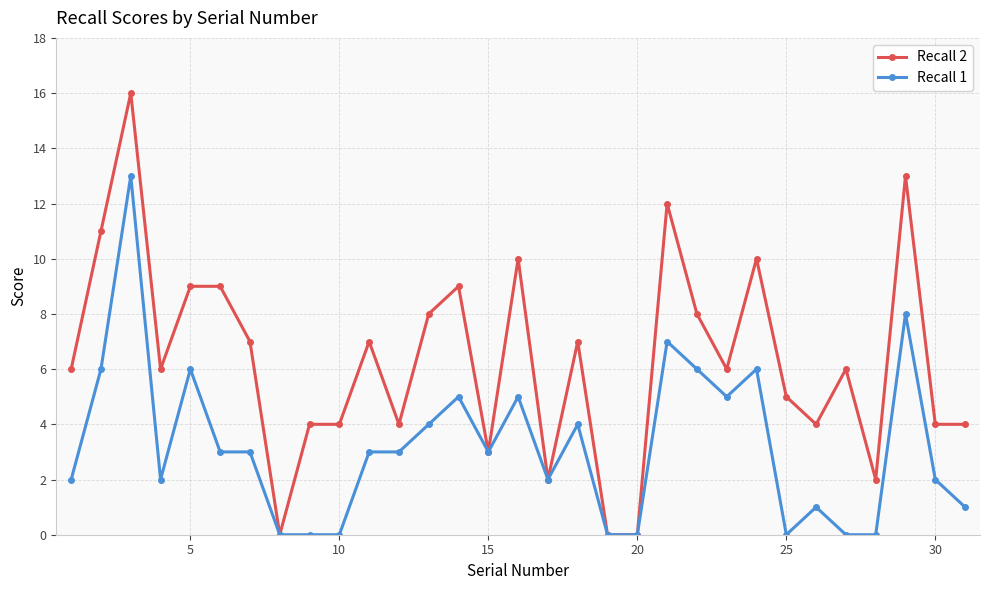

Which series has the largest total across all categories?

Recall 2